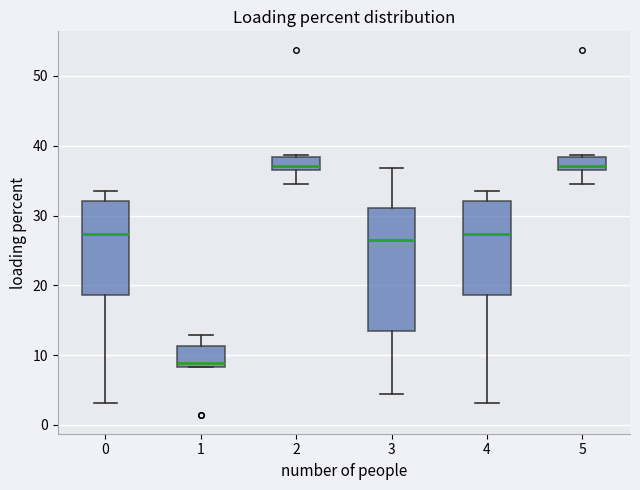

Reading left to right, transcribe this box plot: for each box, give where its median line is, the range the box spans, and where its two whiskers end, as read against the y-axis. The values are not printed on the chart, so give them approximately, as read against the axis.

0: median 27, box 19 to 32, whiskers 3 to 34
1: median 9, box 8 to 11, whiskers 8 to 13
2: median 37 (just above the box's lower edge), box 37 to 38, whiskers 35 to 39
3: median 26, box 13 to 31, whiskers 4 to 37
4: median 27, box 19 to 32, whiskers 3 to 34
5: median 37 (just above the box's lower edge), box 37 to 38, whiskers 35 to 39